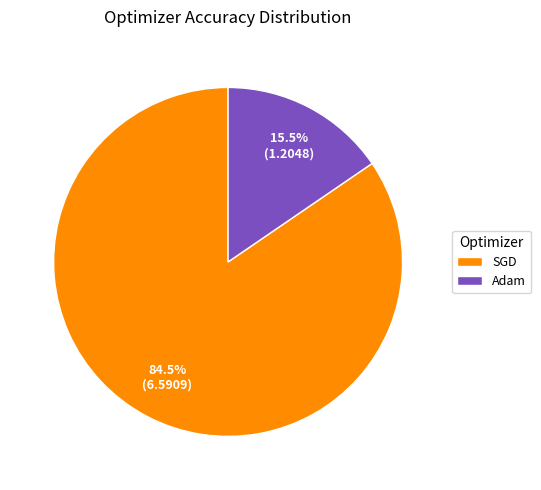

To the nearest percent, what is the difference between the largest and smallest slice percentages?

69%